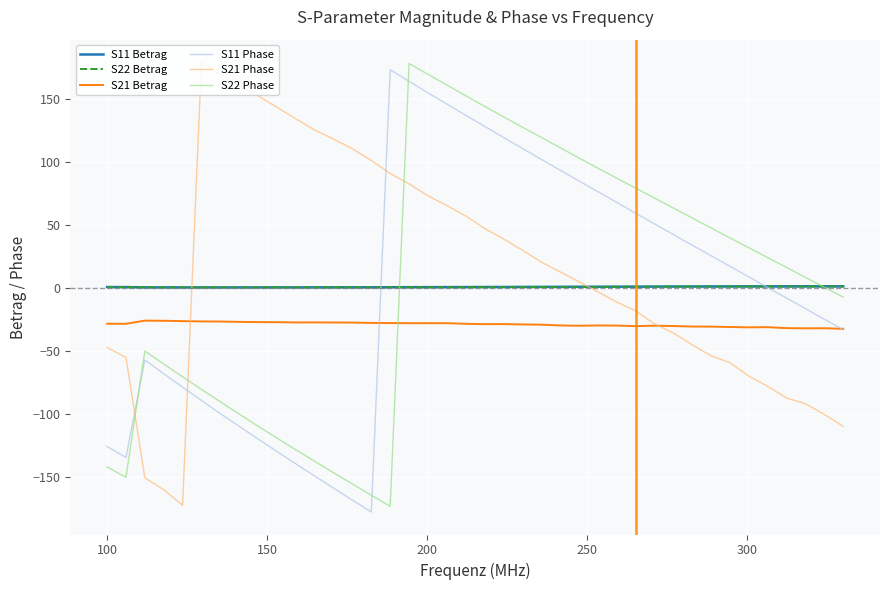

What is the highest value of the S22 Phase series?

178.3